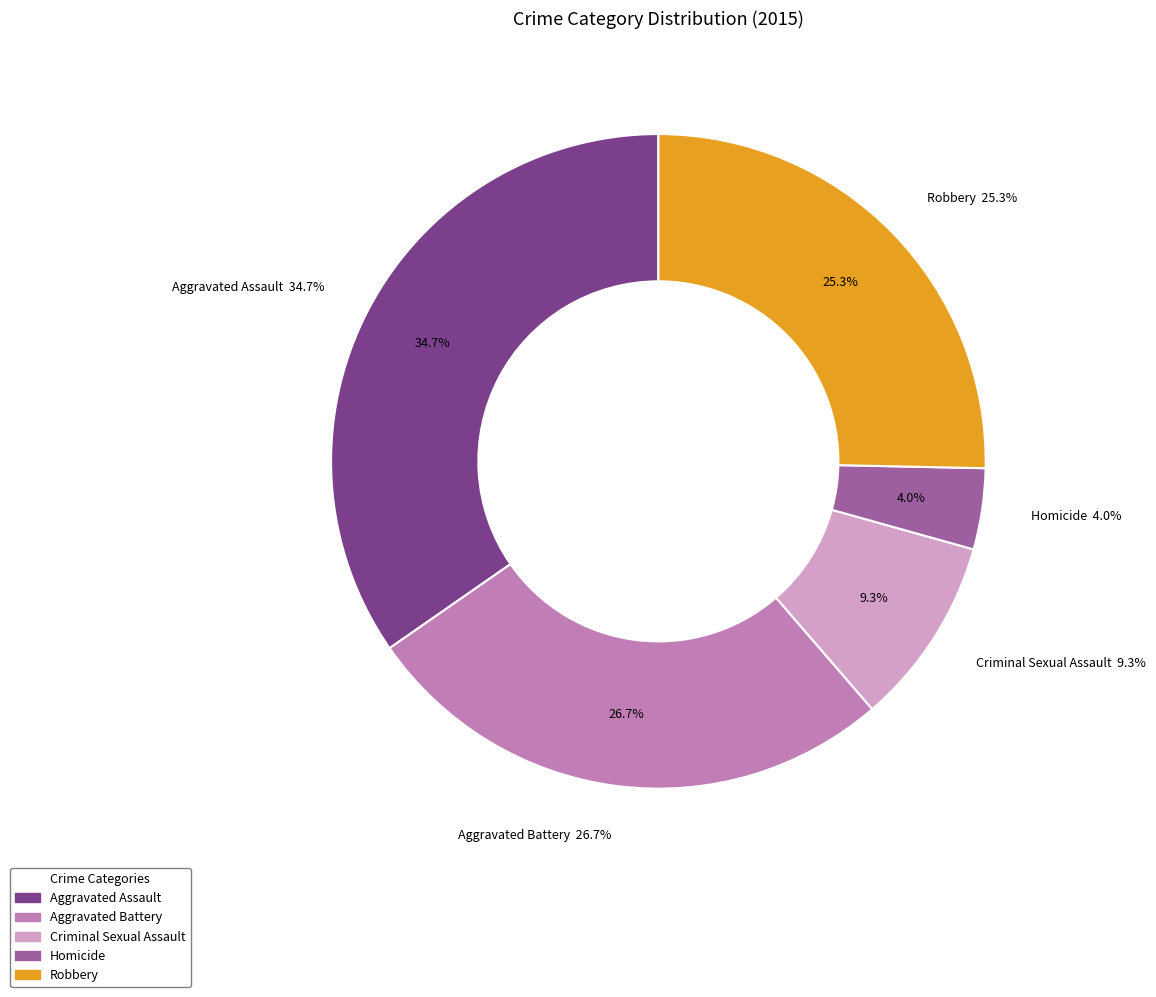

Between Homicide and Robbery, which is larger?

Robbery